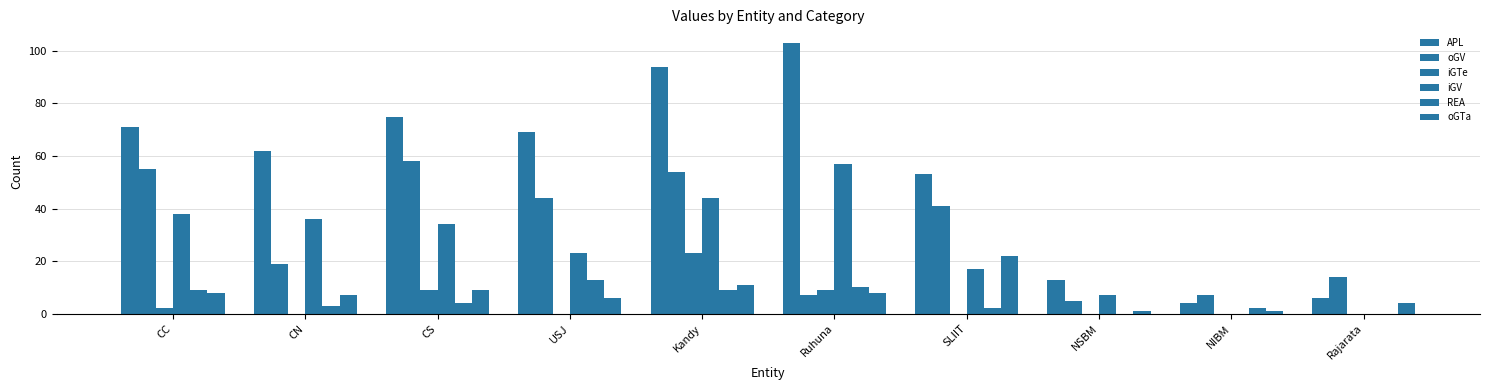

Between Kandy and CS, which is larger?

Kandy